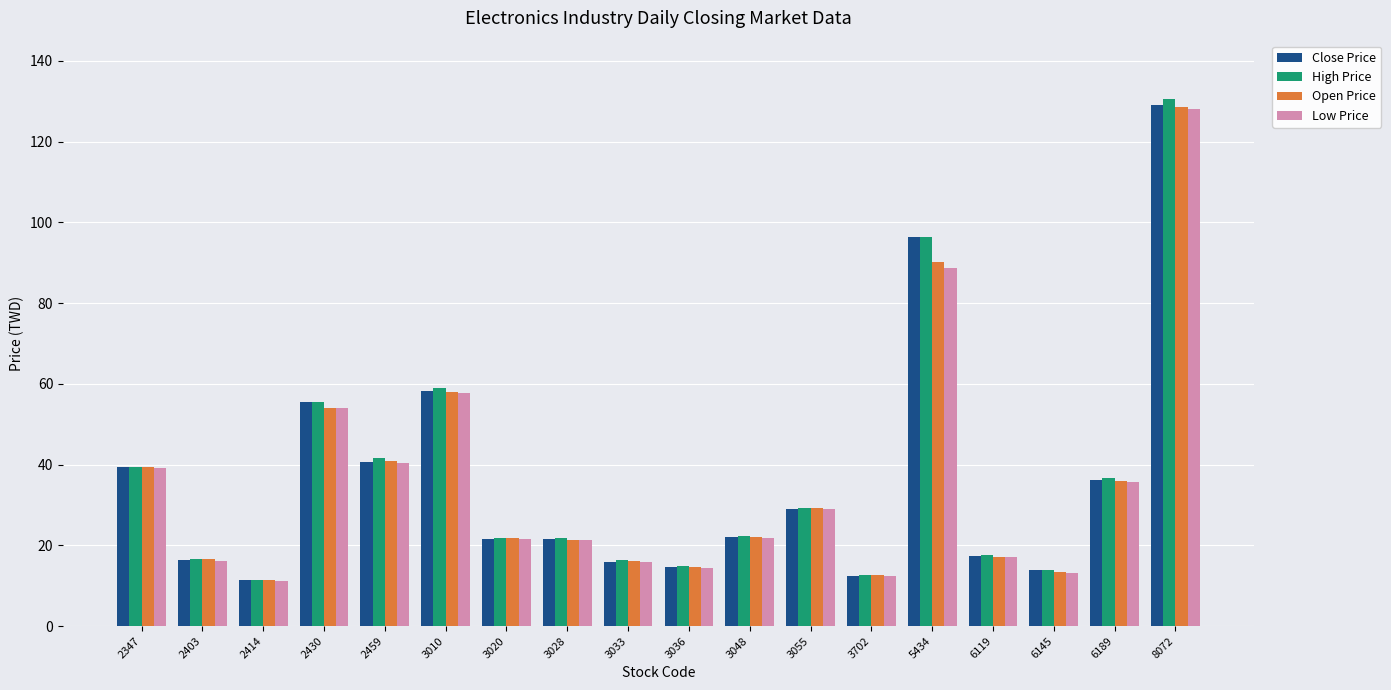

What is the approximate value of High Price at 3010?

58.9